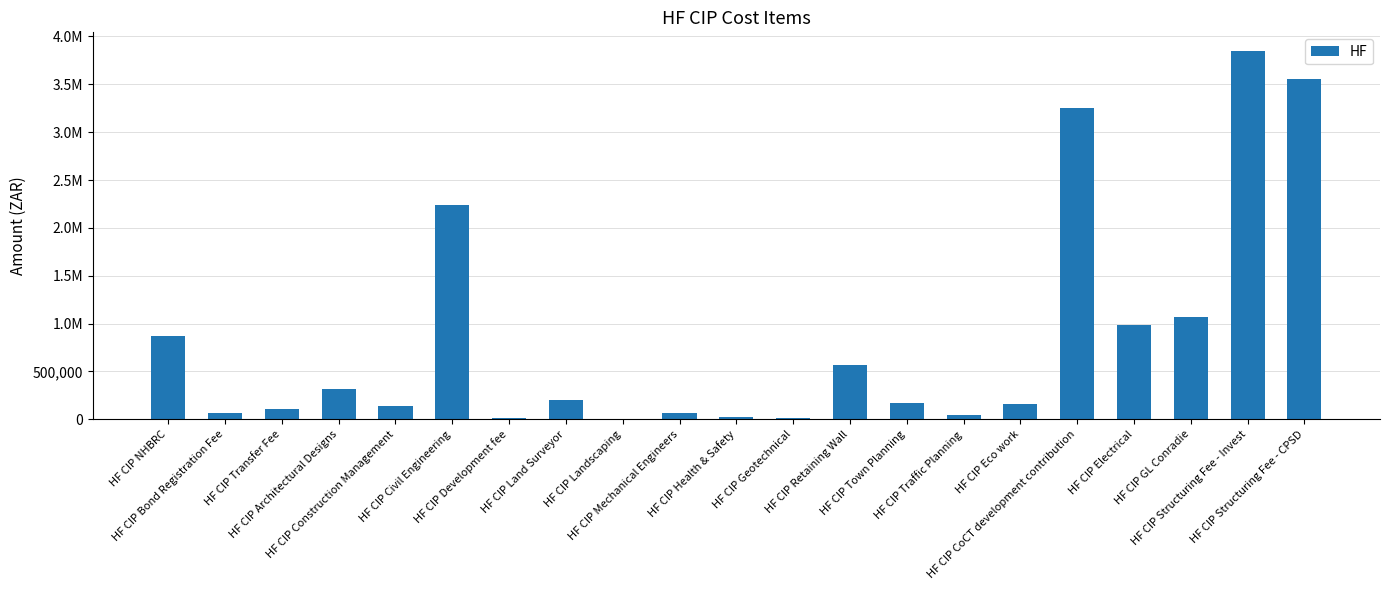

Are the bars horizontal?

No